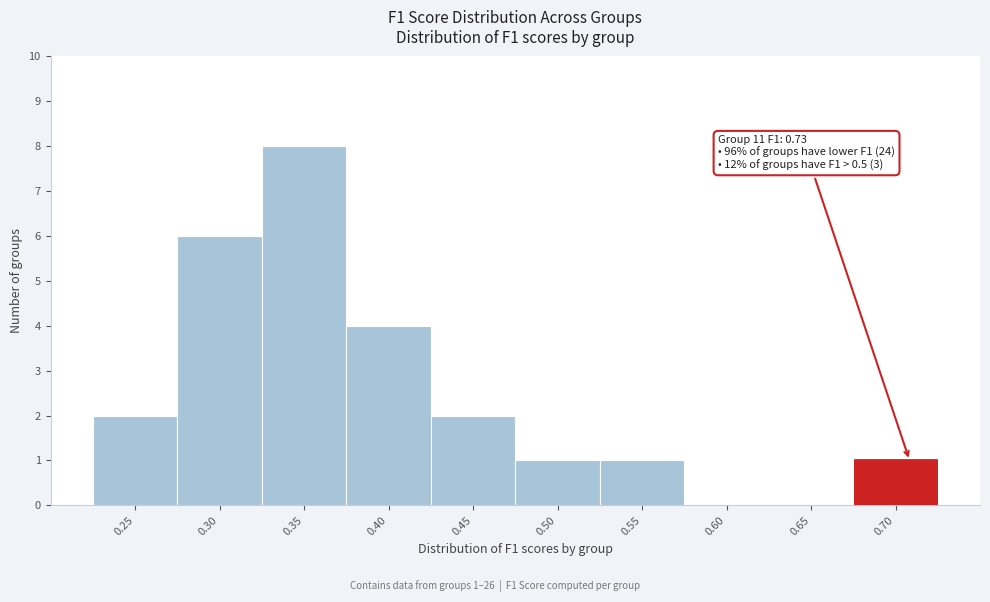

Reading right to left, what are all the values shown in this chart?

0.70=1	0.65=0	0.60=0	0.55=1	0.50=1	0.45=2	0.40=4	0.35=8	0.30=6	0.25=2